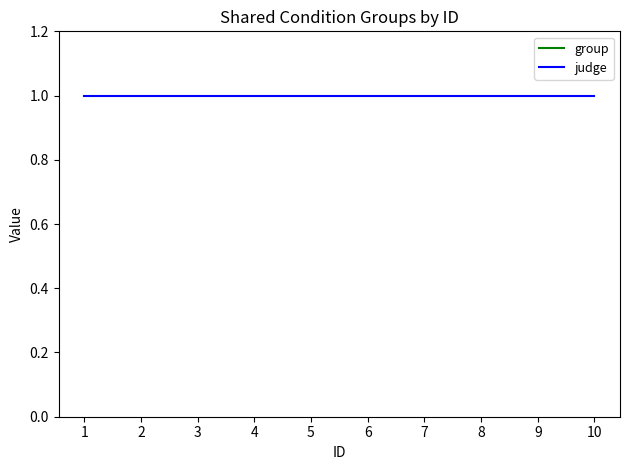

What are all the series names shown in the legend?

group, judge